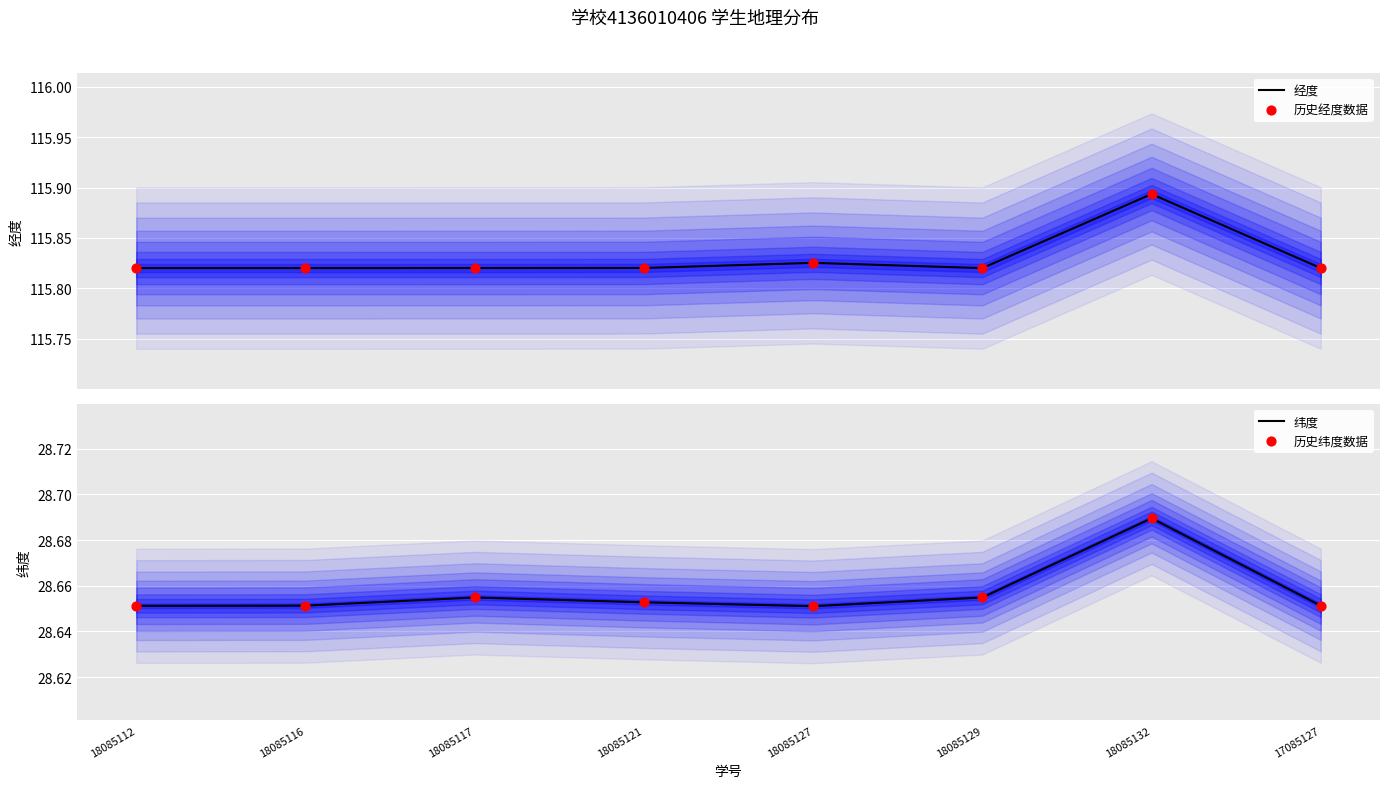

Which series has the largest Y range (max minus min)?

经度